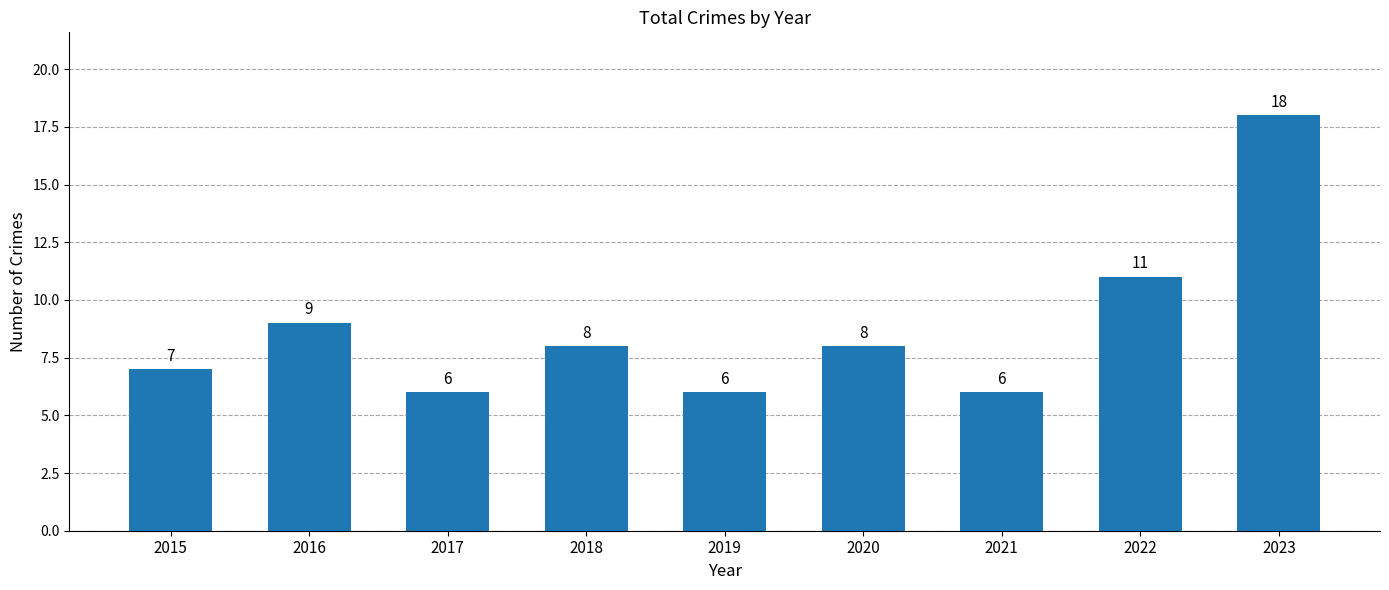

Reading left to right, what are all the values shown in this chart?

7	9	6	8	6	8	6	11	18